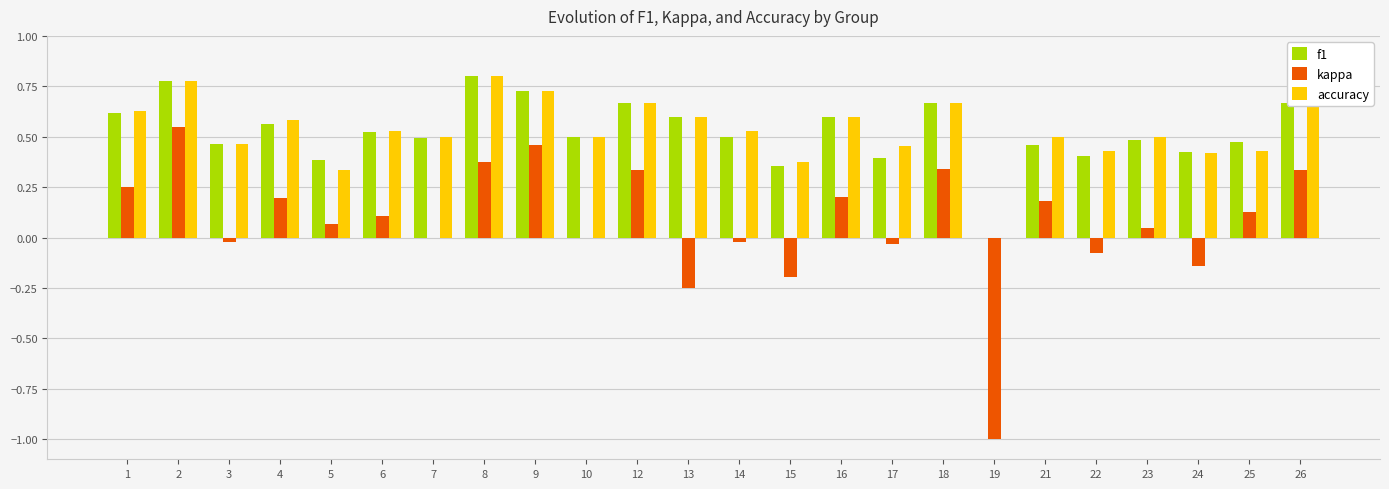

What are all the series names shown in the legend?

f1, kappa, accuracy